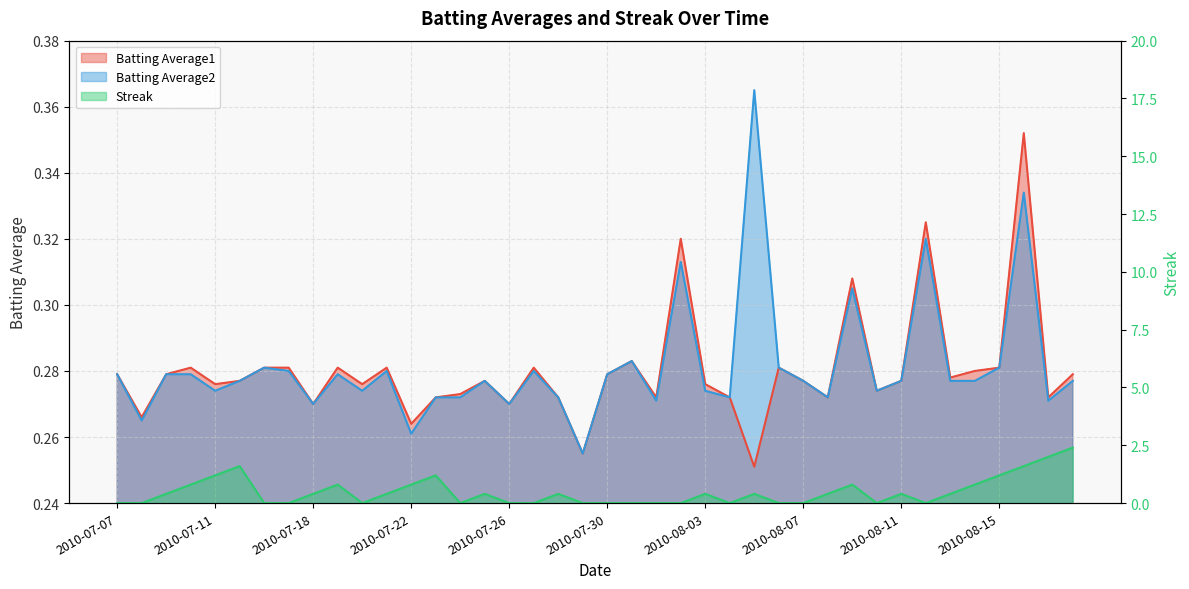

What is the sum of the Streak values at 2010-08-11 and 2010-07-19?

1.2